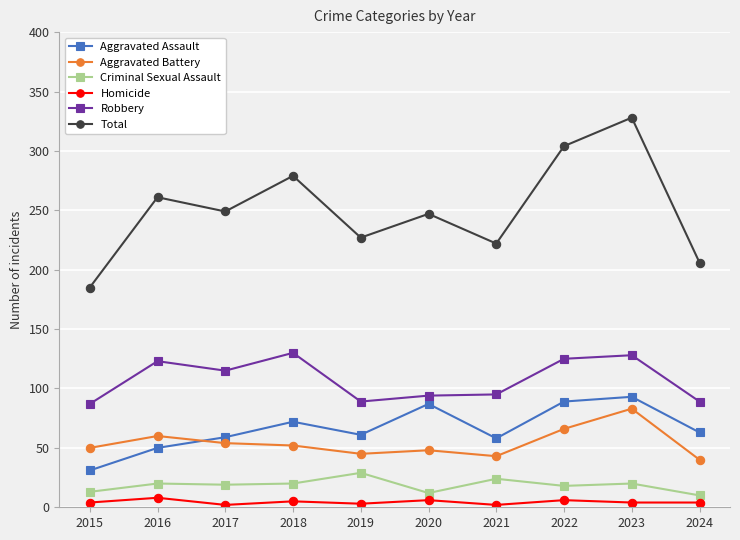

True or false: Aggravated Assault and Total cross at least once.

False